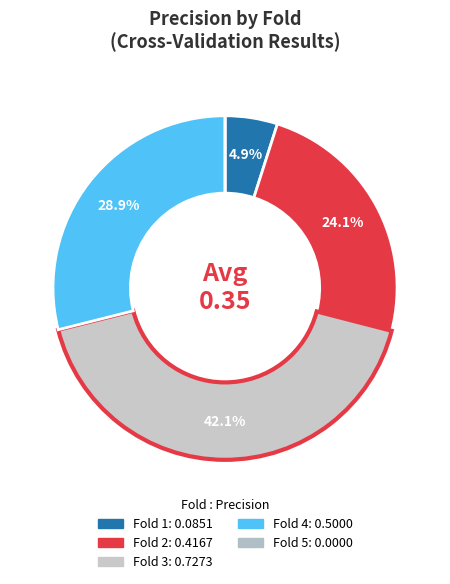

Is there any slice that represents more than half of the pie?

No